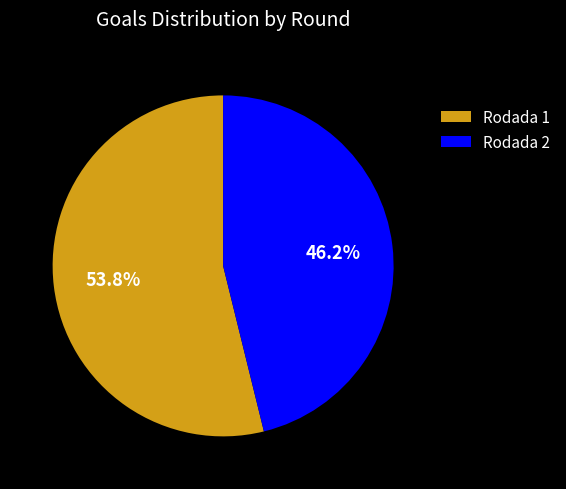

How many slices are in this pie chart?

2